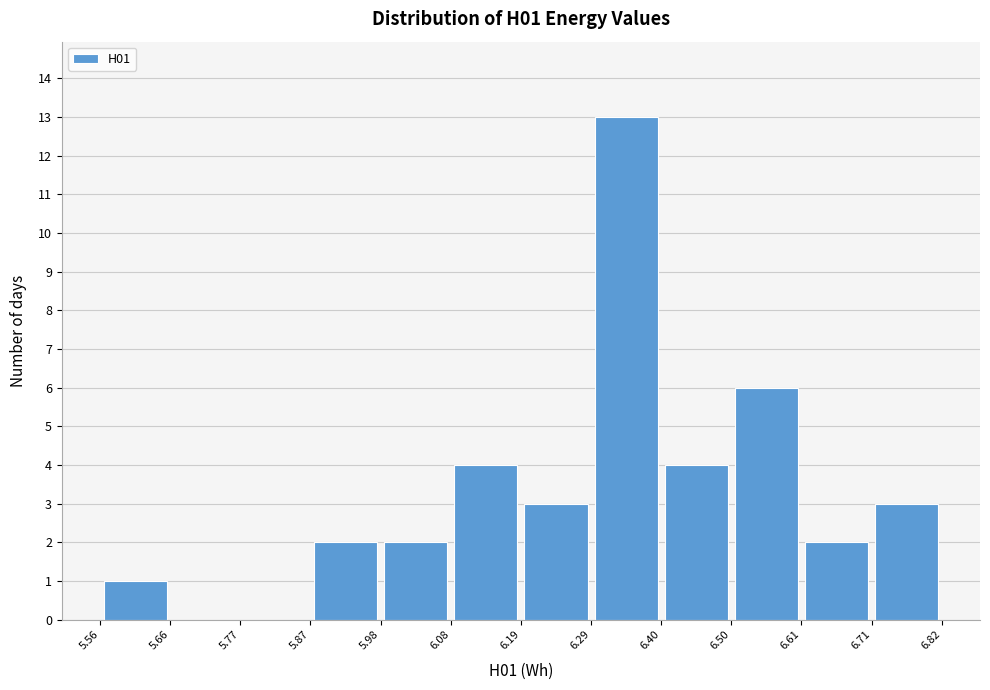

Reading left to right, transcribe this chart: for each bar, give the range it covers on the x-axis and its height. The values are not printed on the chart, so give them approximately, as read against the axis.

5.56 to 5.66: 1
5.66 to 5.77: 0
5.77 to 5.87: 0
5.87 to 5.98: 2
5.98 to 6.08: 2
6.08 to 6.19: 4
6.19 to 6.29: 3
6.29 to 6.40: 13
6.40 to 6.50: 4
6.50 to 6.61: 6
6.61 to 6.71: 2
6.71 to 6.82: 3